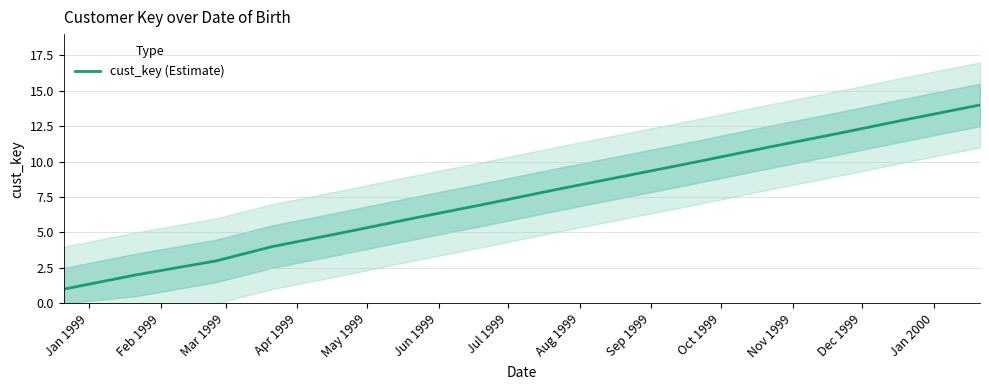

What is the smallest value displayed?

1